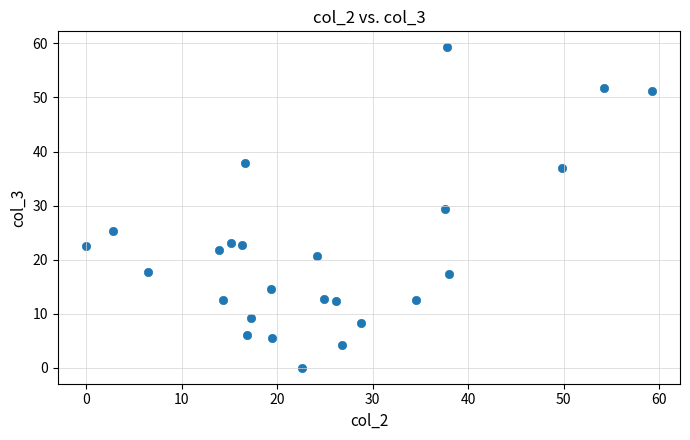

What is the range of X values (max minus min)?

59.2